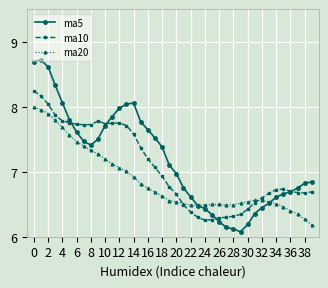

Which series ends up on top after the final intersection of ma20 and ma5?

ma5